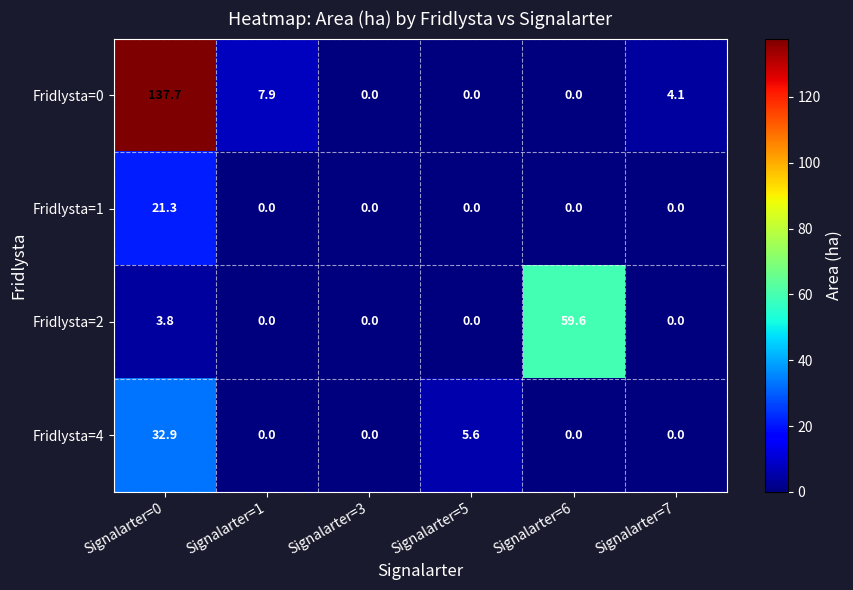

Is it true that Fridlysta=2 equals 0.0 at Signalarter=7?

True